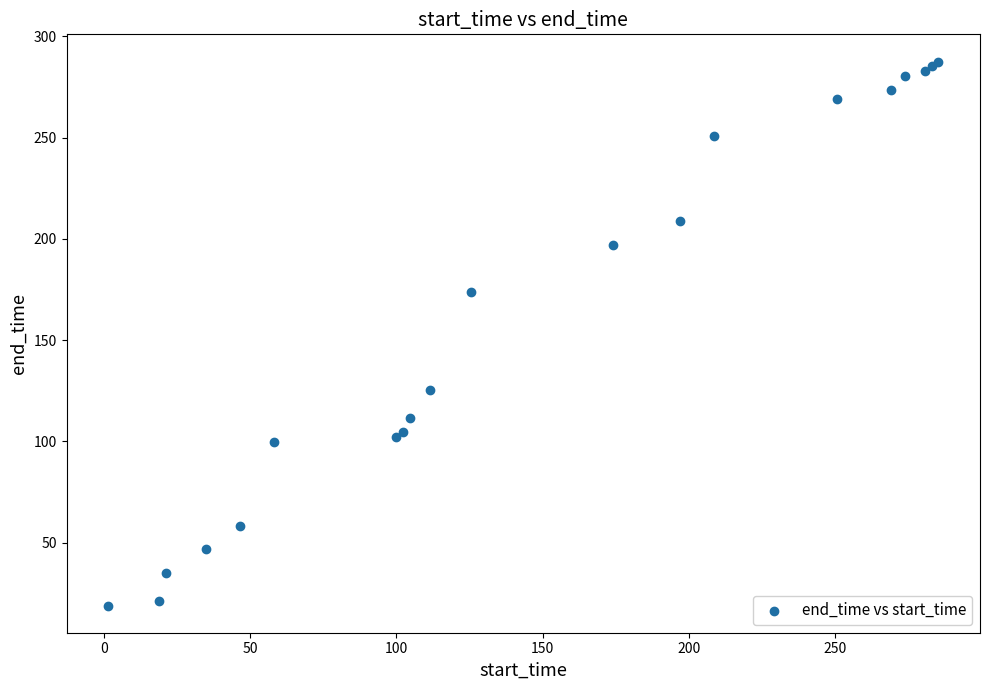

What Y value in the scatter plot is closest to 153?

174.0